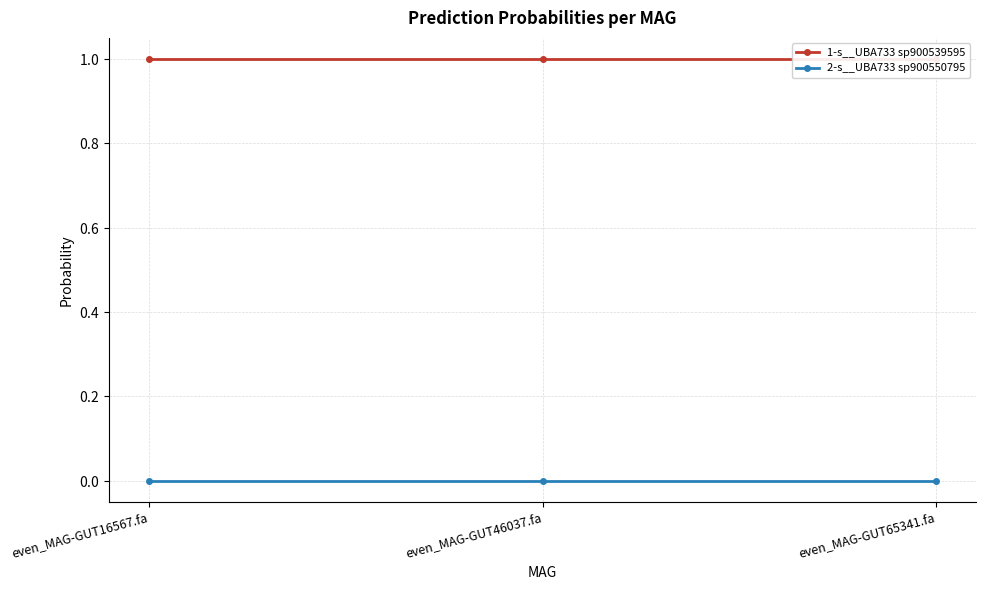

At even_MAG-GUT65341.fa, list the series in order from smallest to largest.

2-s__UBA733 sp900550795, 1-s__UBA733 sp900539595